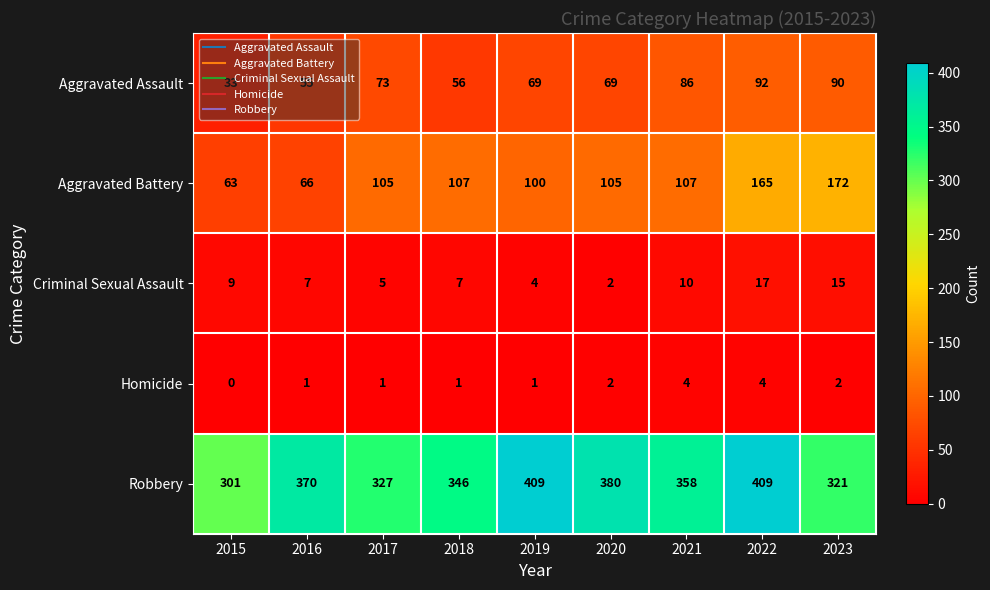

Which series has the largest total across all categories?

Robbery